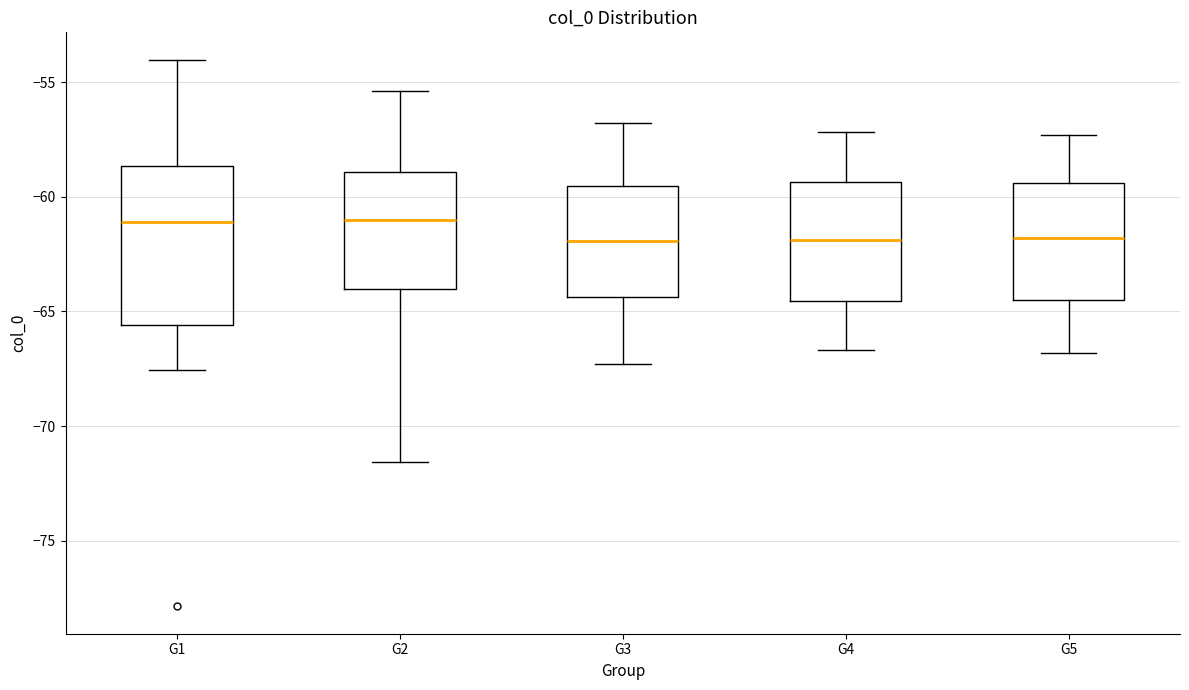

Which box is the tallest, from its lower edge to its upper edge?

G1